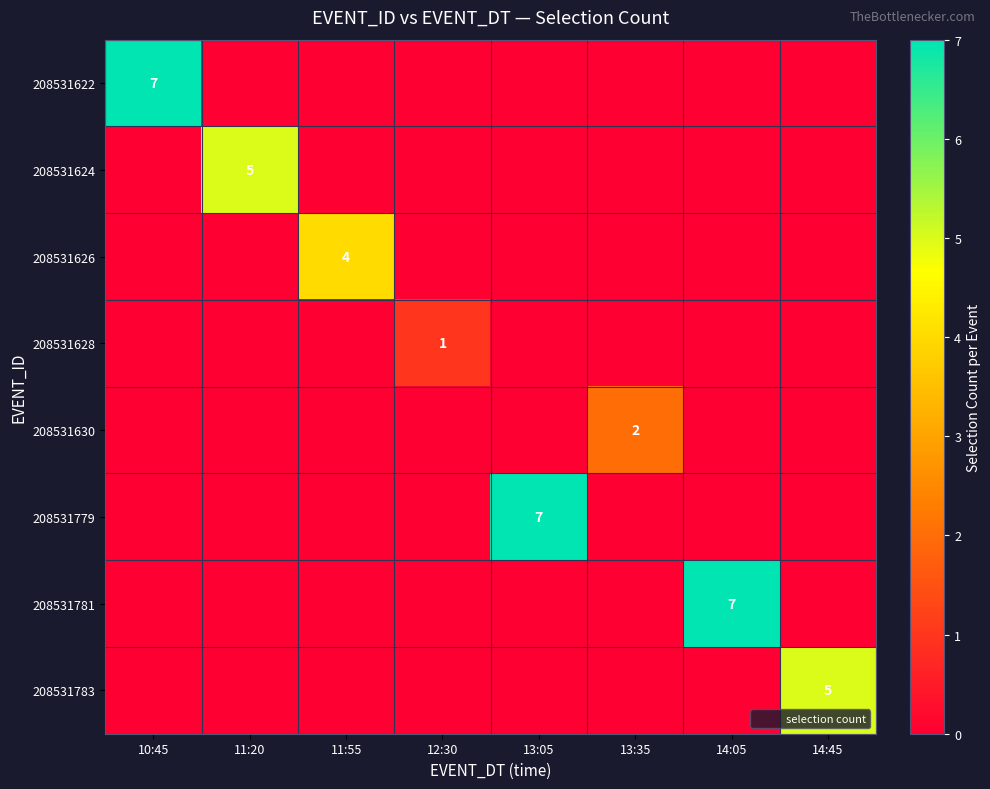

The value of 208531779 at 11:20 is 0. True or false?

True